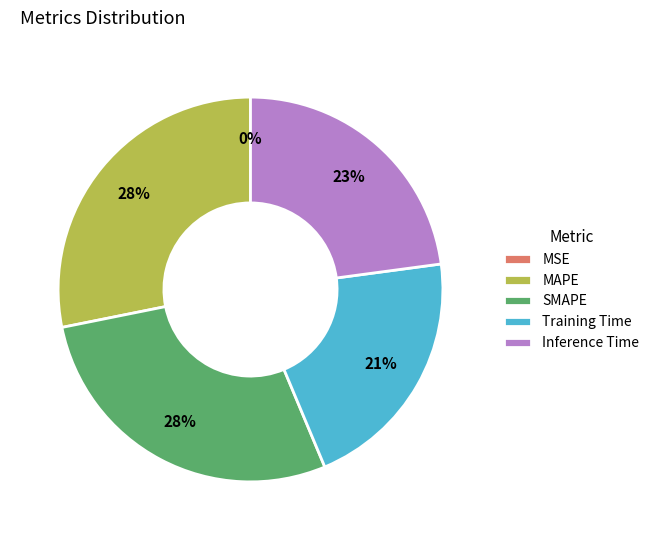

Is it true that Training Time is 21% of the pie?

True